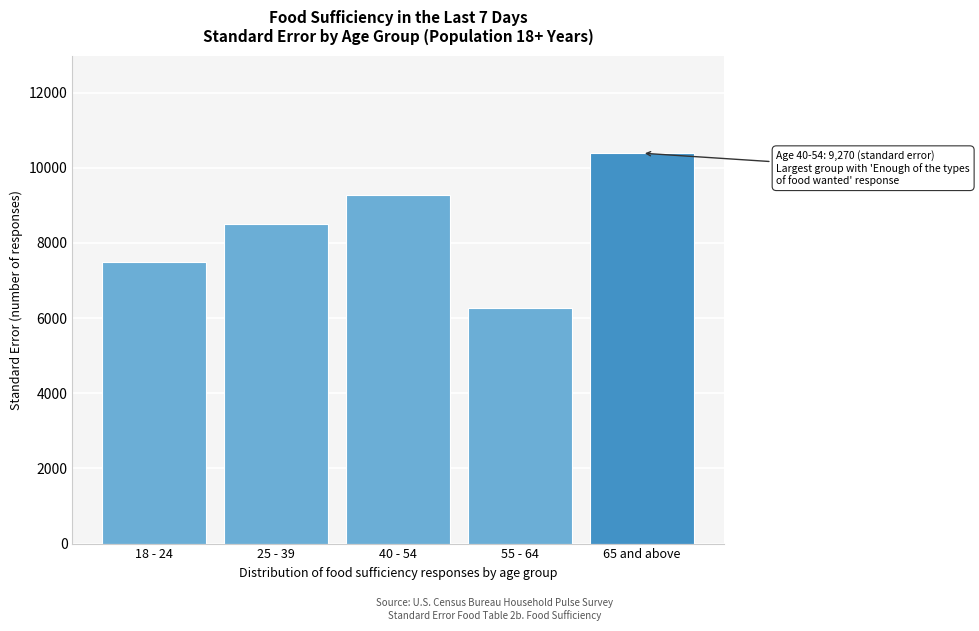

Reading right to left, extract all data points from this chart.

10386.7	6274.0	9269.2	8509.7	7493.6